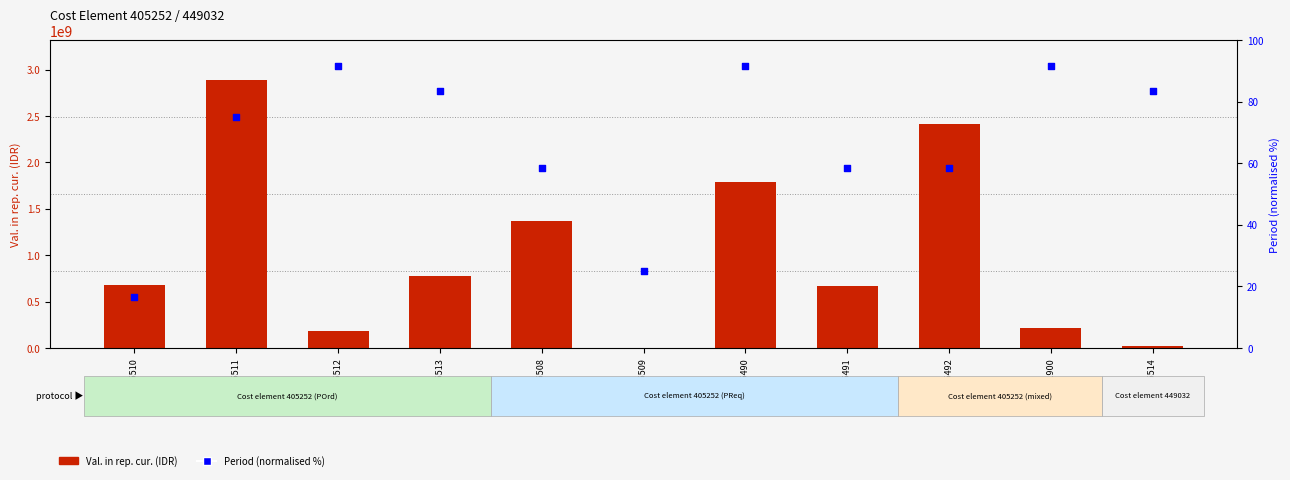

At how many categories does at least one series exceed 2472534943?

1